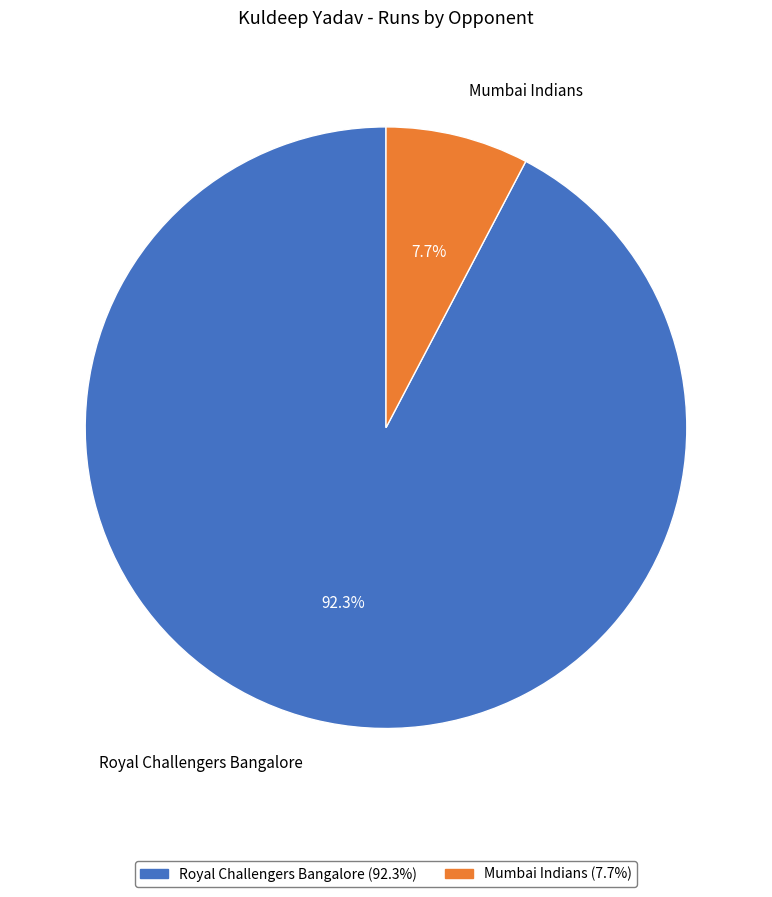

What is the majority slice?

Royal Challengers Bangalore